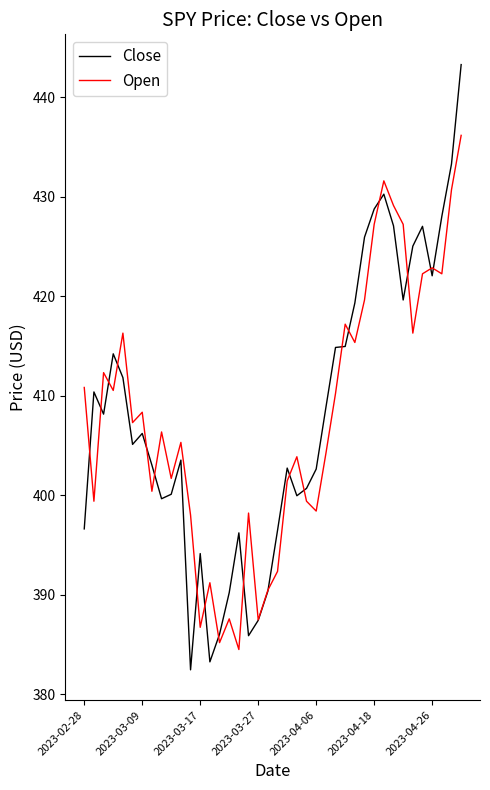

Which series has the largest range (max minus min)?

Close